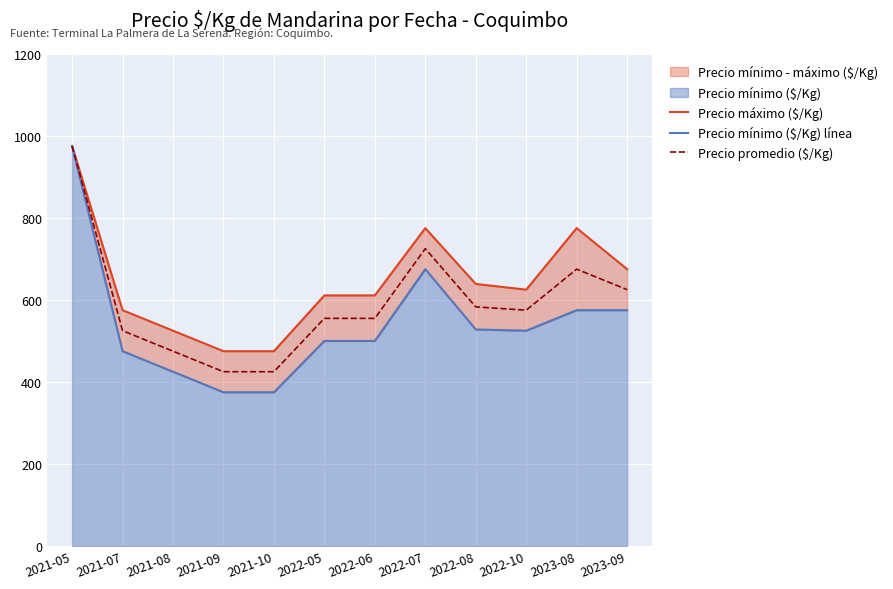

What is the label of the 5th point from the right?

2022-07